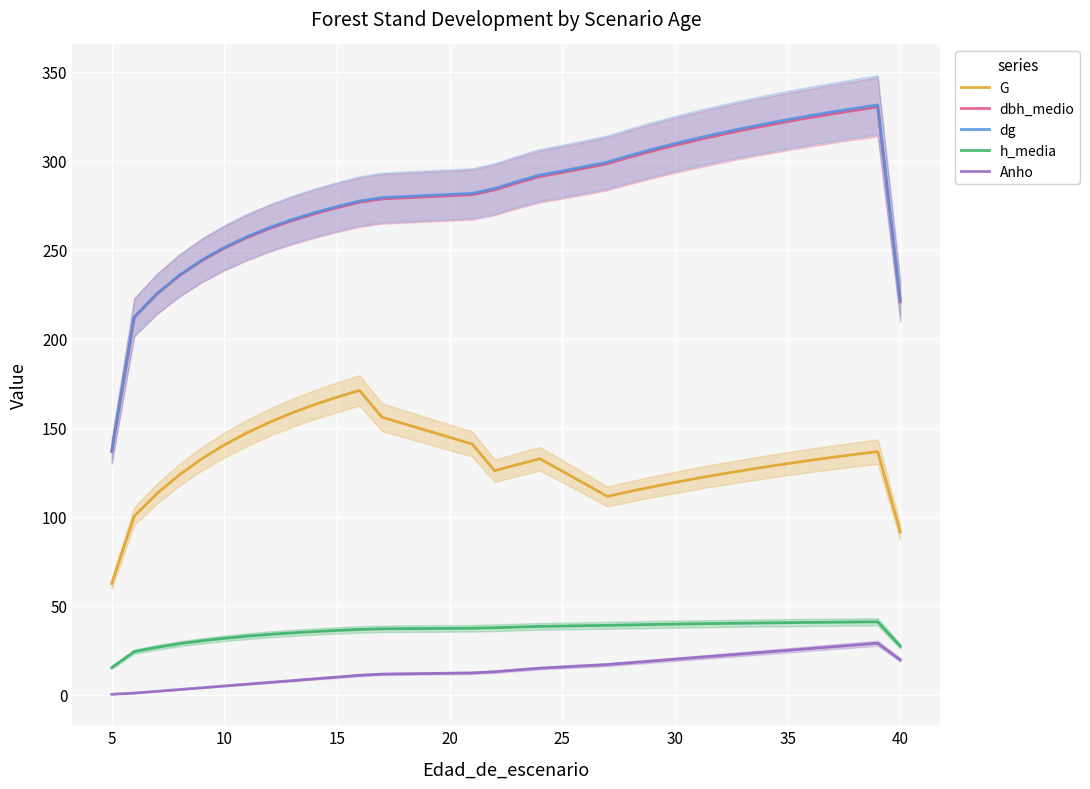

True or false: dbh_medio and G cross at least once.

False